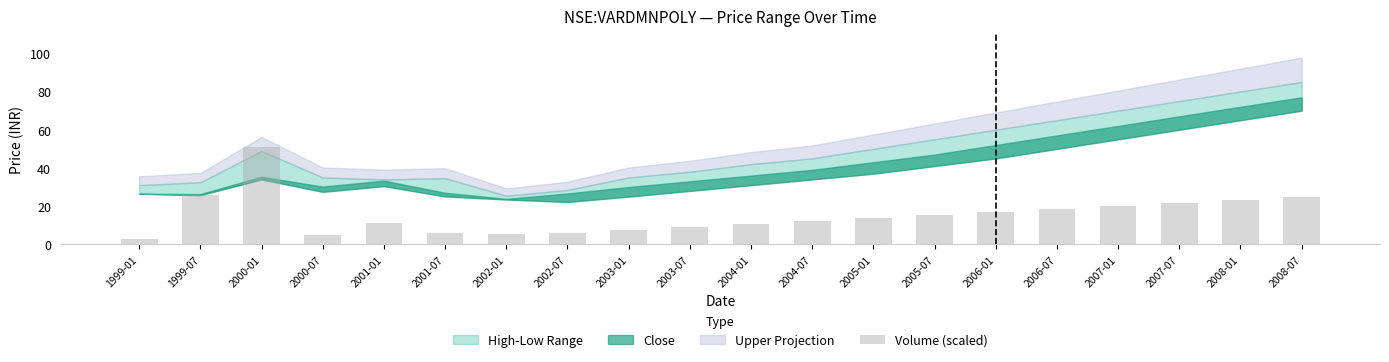

Which has a higher value, 2008-01 or 2006-01?

2008-01